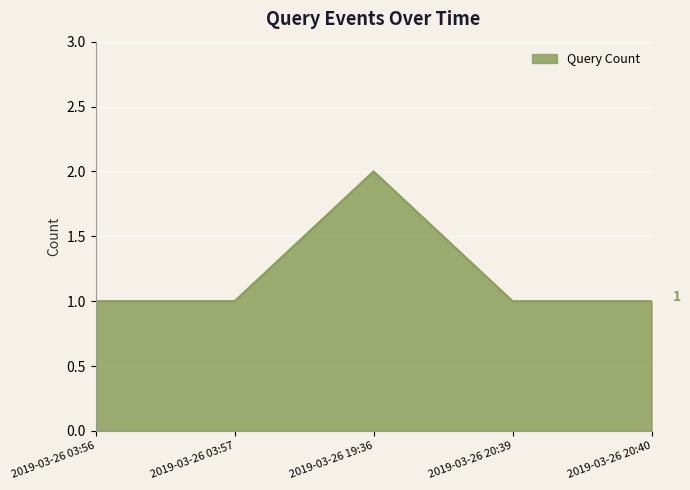

True or false: the data has more than 1 interior local peaks.

False